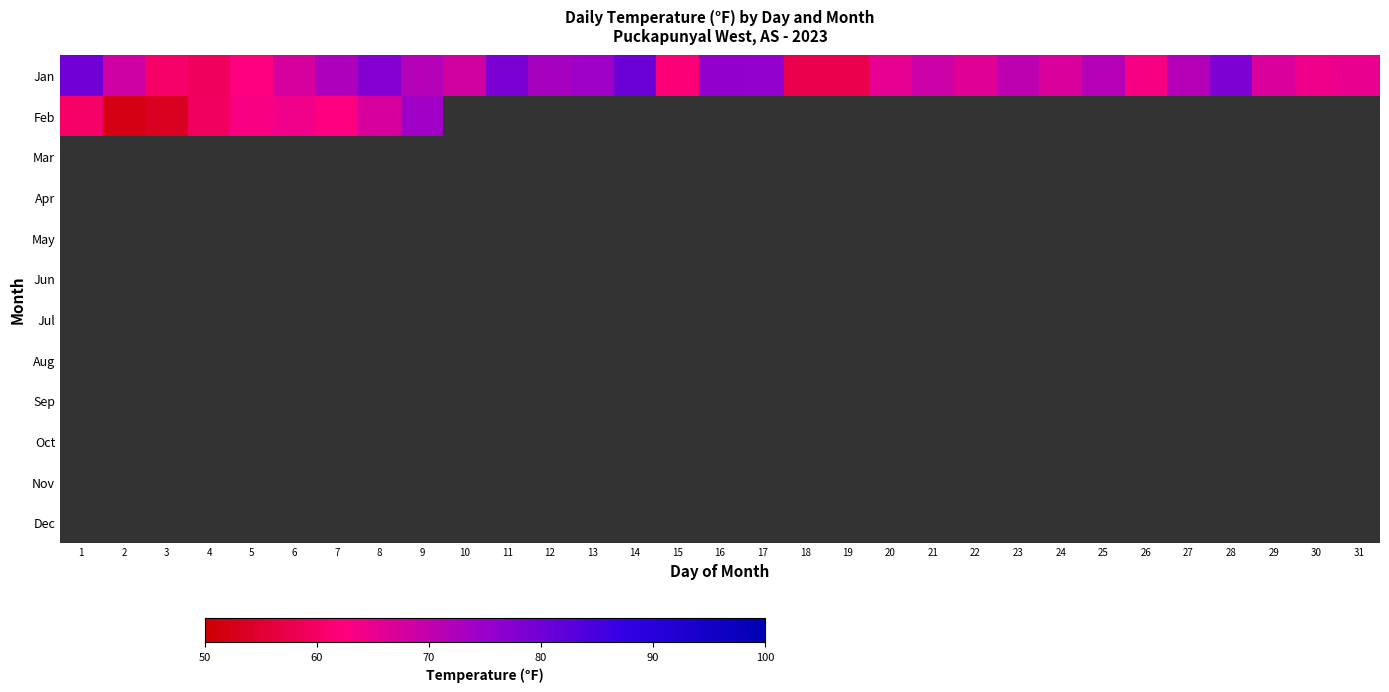

Which series changed the most between 24 and 28?

Jan